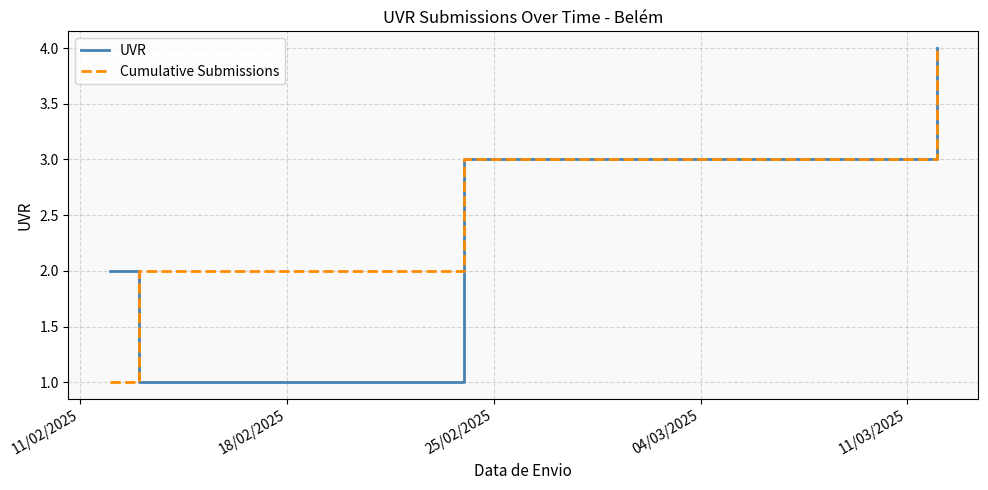

True or false: Cumulative Submissions has more than 2 interior local peaks.

False